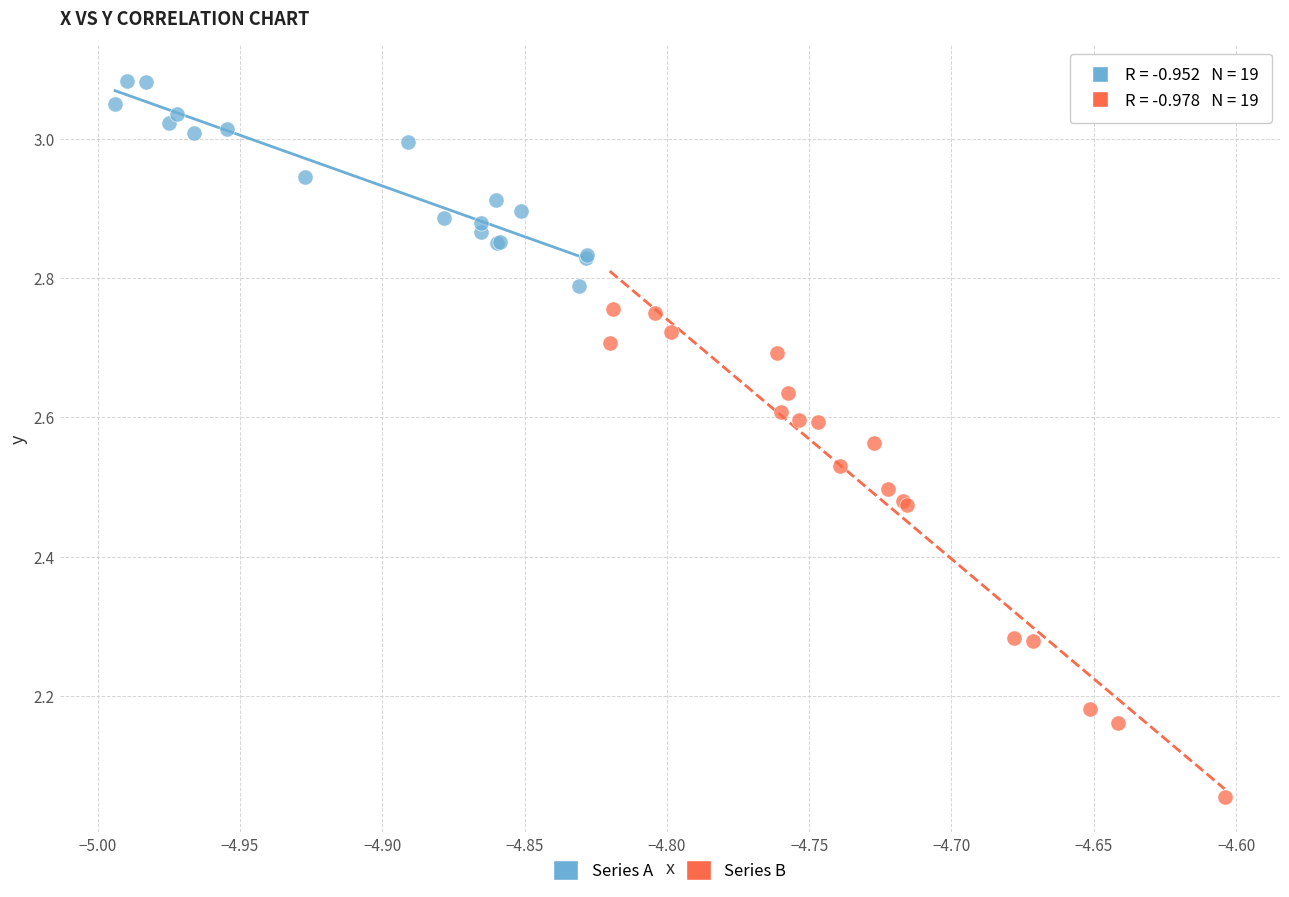

Which series reaches the minimum Y coordinate?

Series B